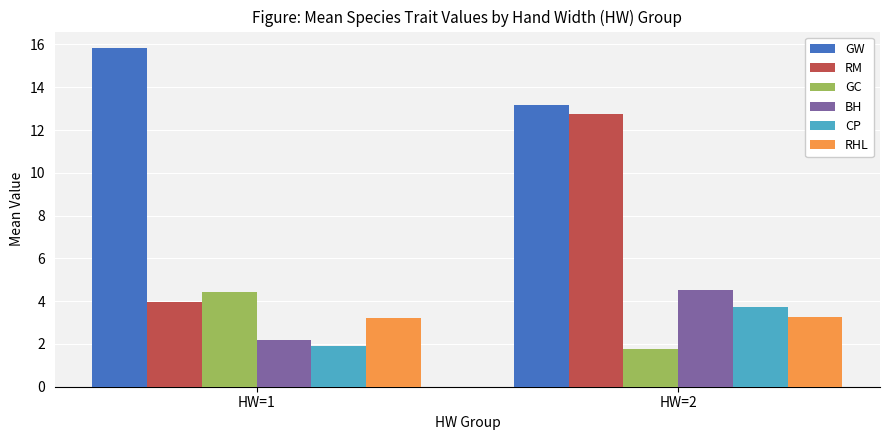

The value of BH at HW=1 is 2.9. True or false?

False